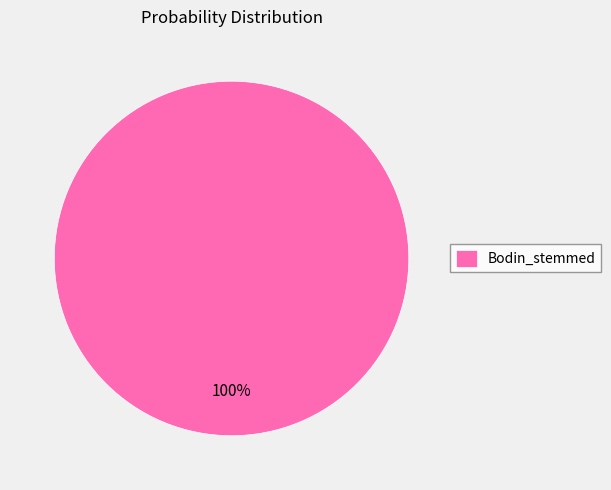

Is there any slice that represents more than half of the pie?

Yes